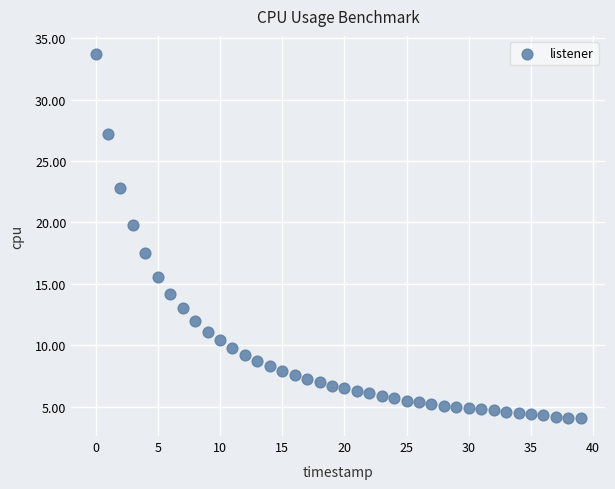

What Y value in the scatter plot is closest to 18?

17.5